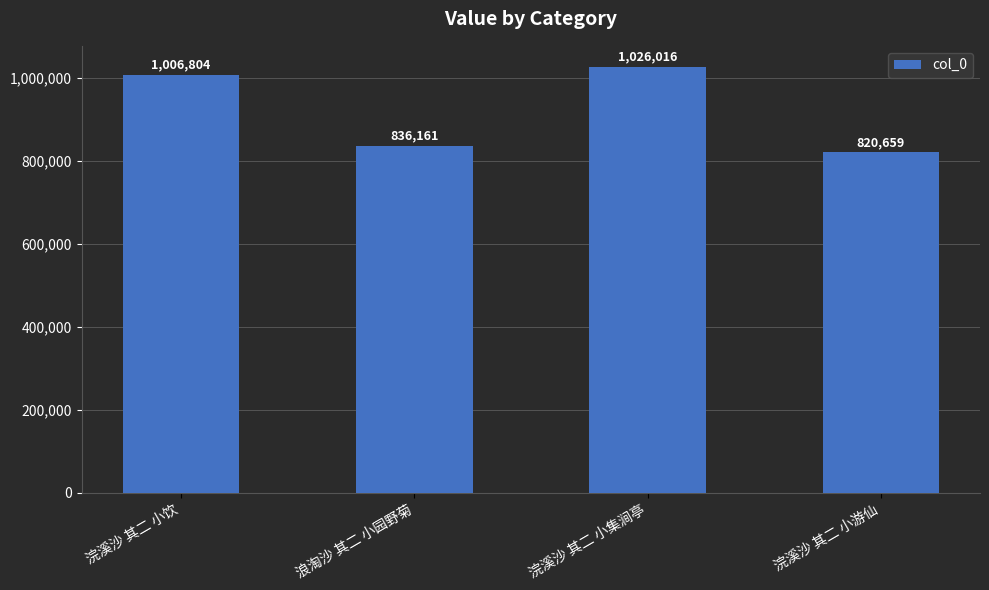

Reading left to right, list all the values displayed in this chart.

浣溪沙 其二 小饮=1006804	浪淘沙 其二 小园野菊=836161	浣溪沙 其二 小集涧亭=1026016	浣溪沙 其二 小游仙=820659